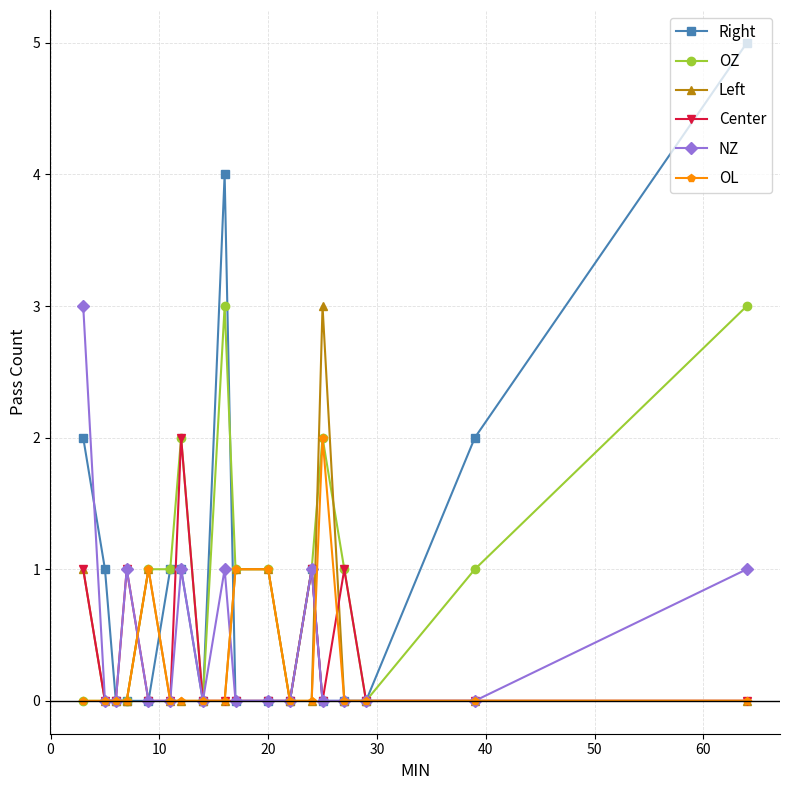

True or false: OZ has more than 2 points higher than both neighbors.

True